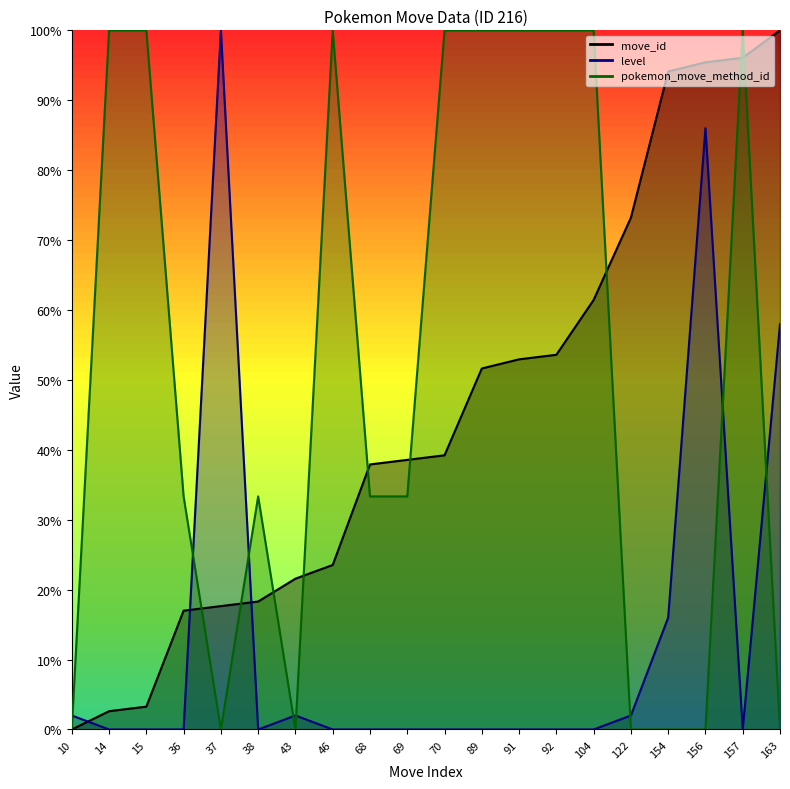

At 104, list the series in order from largest to smallest.

pokemon_move_method_id, move_id, level